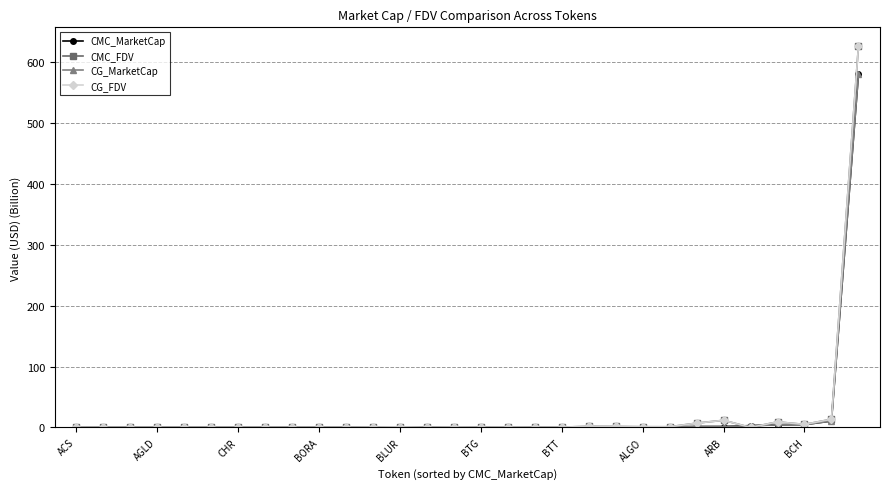

What is the maximum value for CG_MarketCap?

579.9